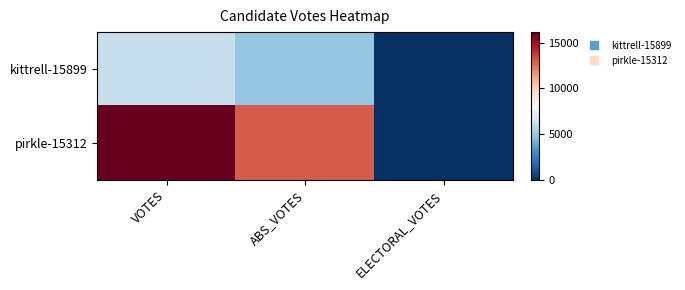

Which has a higher value, ELECTORAL_VOTES or VOTES?

VOTES